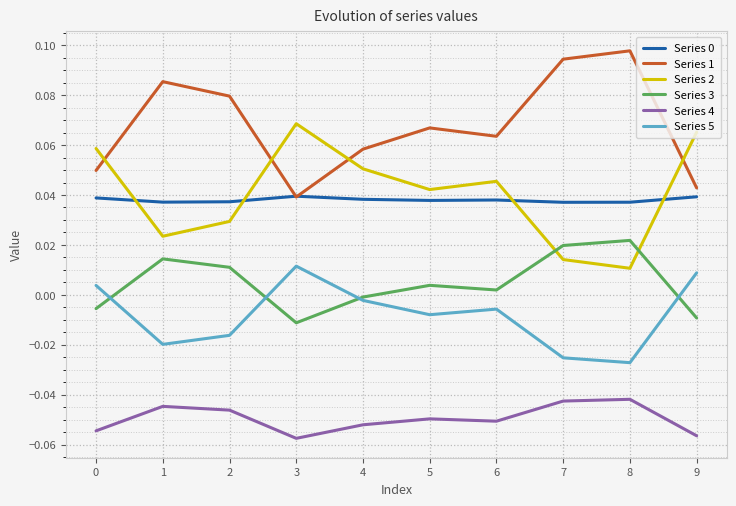

The Series 5 series shows -0.0 at 7. True or false?

True